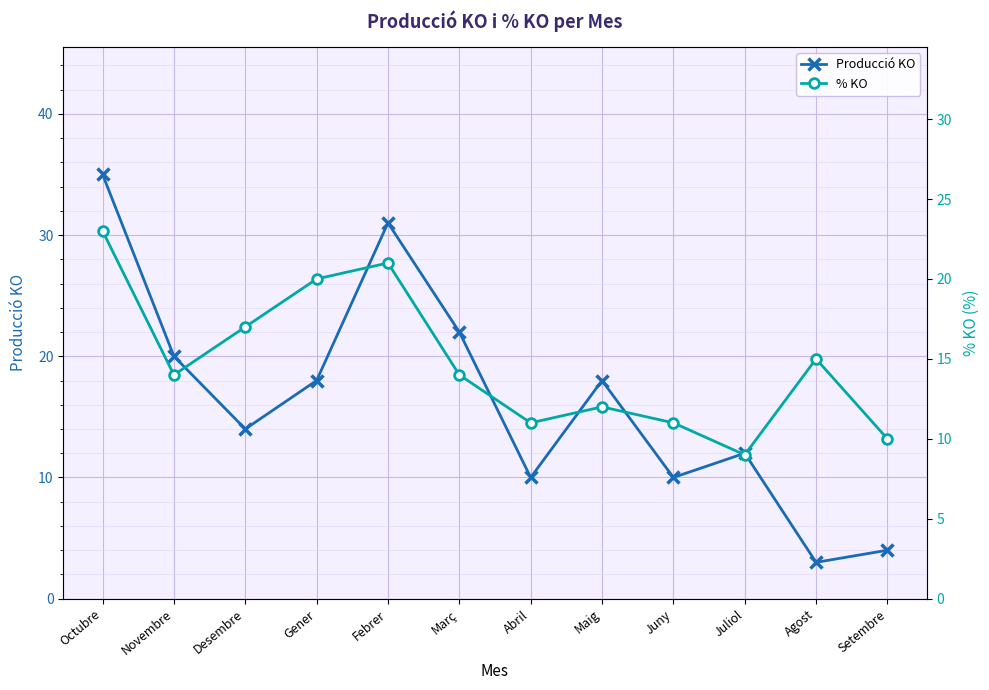

Is this an area chart (filled region under the line)?

No